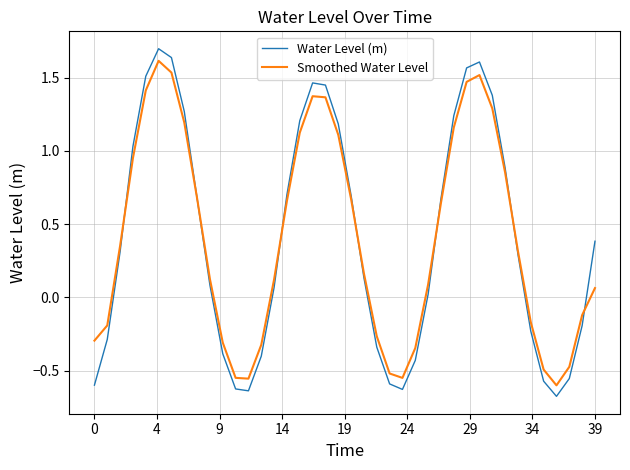

What is the lowest value of the Water Level (m) series?

-0.7